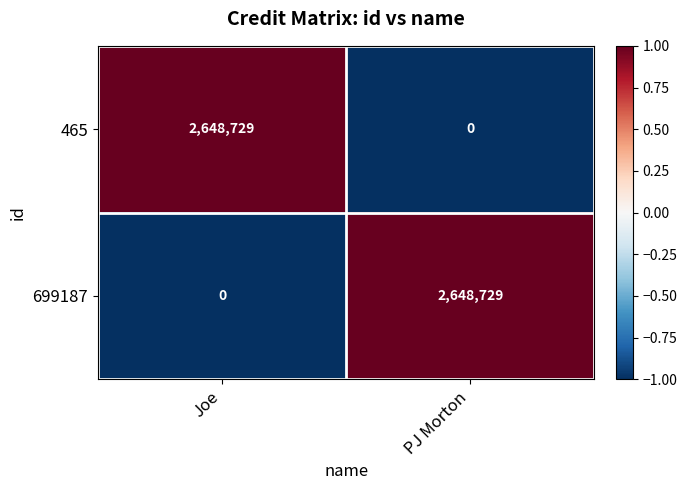

At which label is 465 closest to 1324364?

PJ Morton